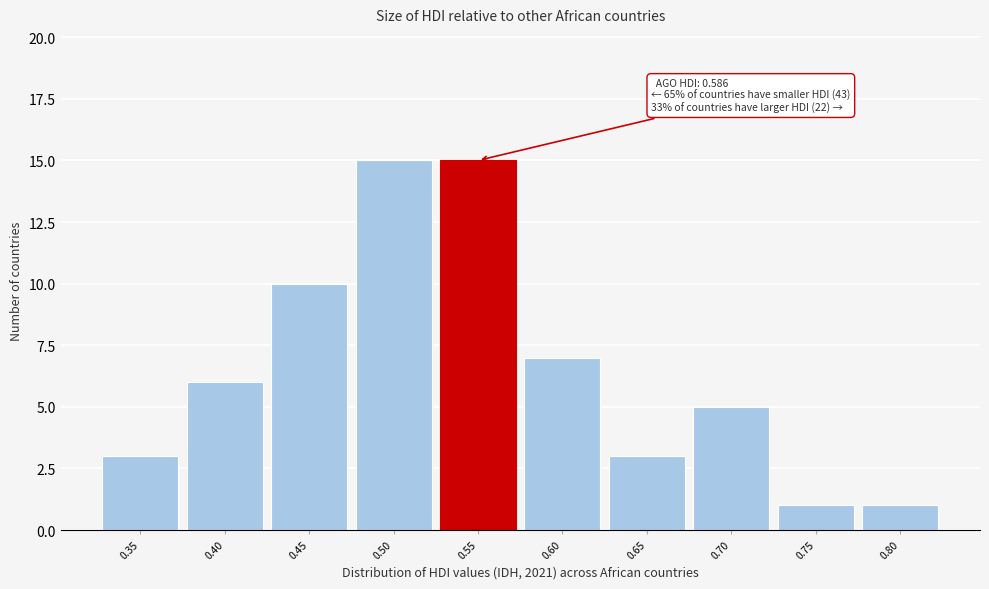

Reading right to left, list all the values displayed in this chart.

1	1	5	3	7	15	15	10	6	3